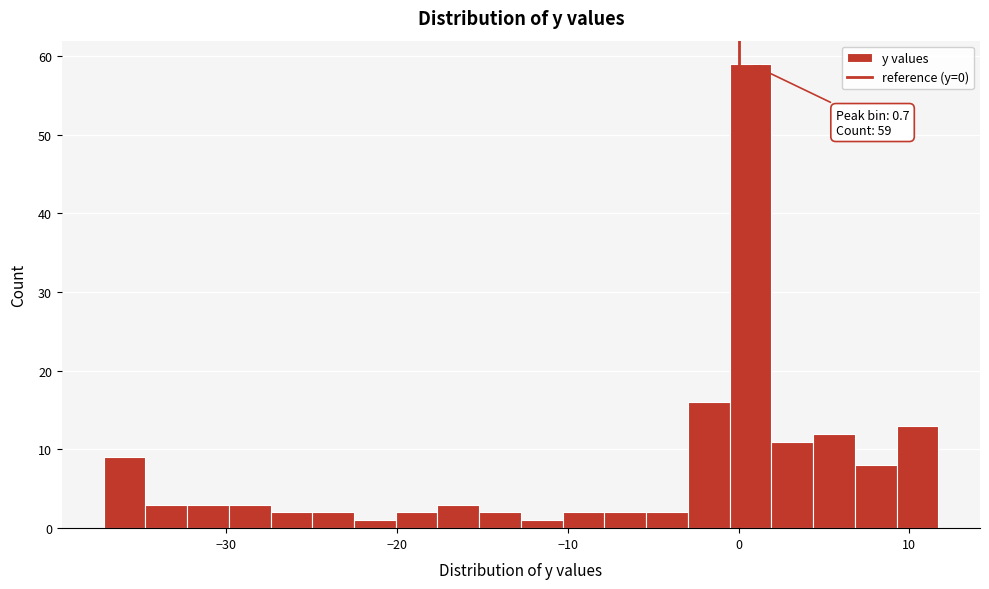

Around what value on the x-axis is the tallest bar? Give the approximate position of its centre, as read against the axis.

1